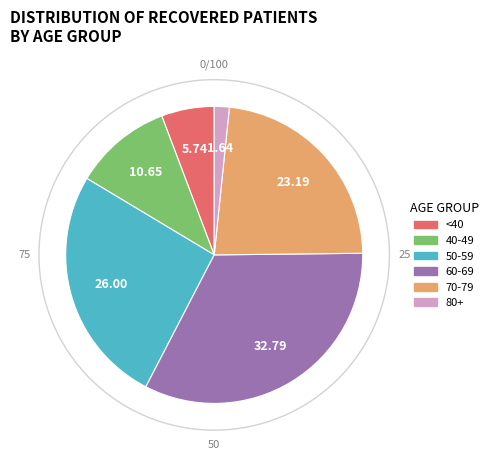

Does any single category account for the majority?

No